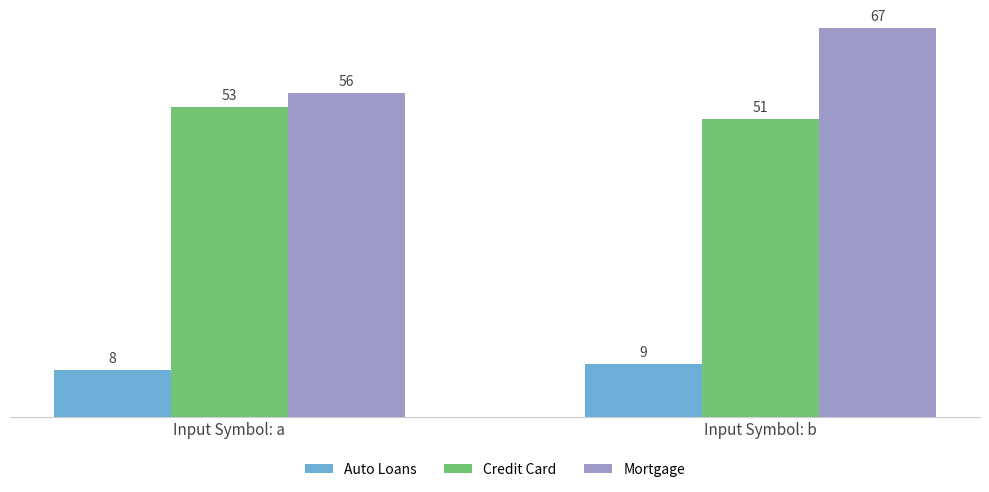

How many bars are there in total?

6